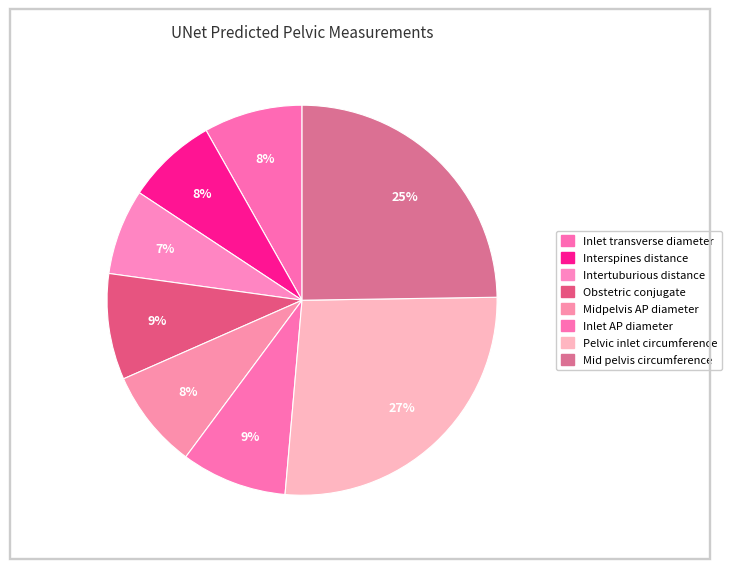

What percentage is the Obstetric conjugate slice, to the nearest percent?

9%